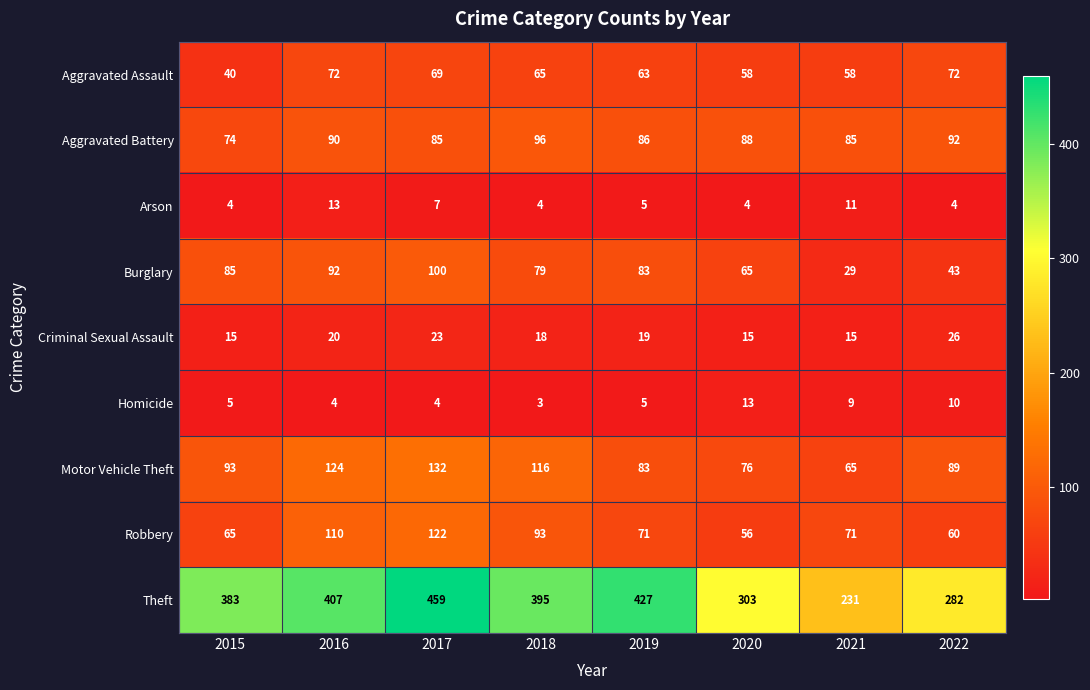

The Theft series shows 383 at 2015. True or false?

True